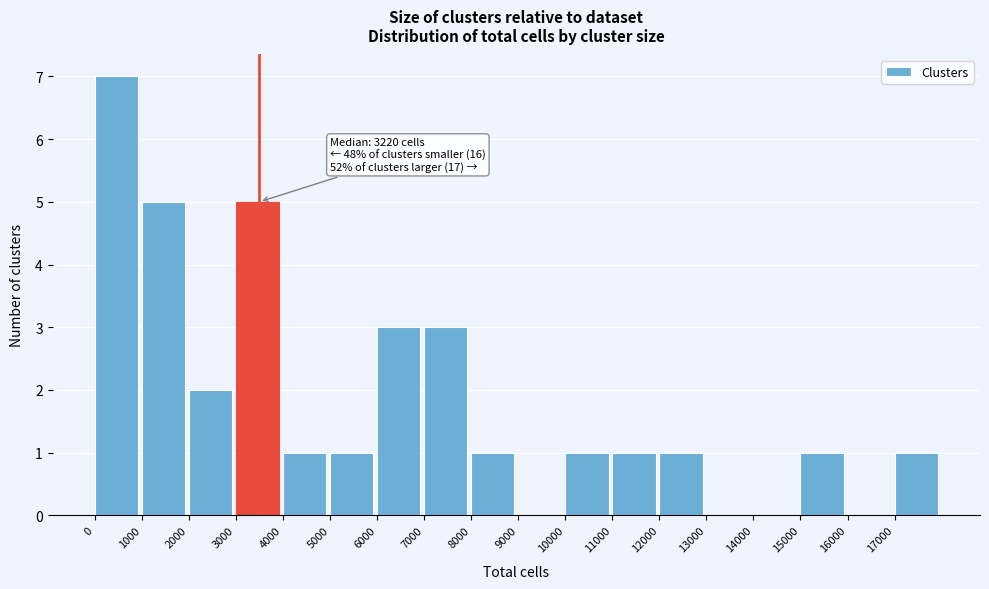

Which range on the x-axis has the tallest bar?

0 to 1000